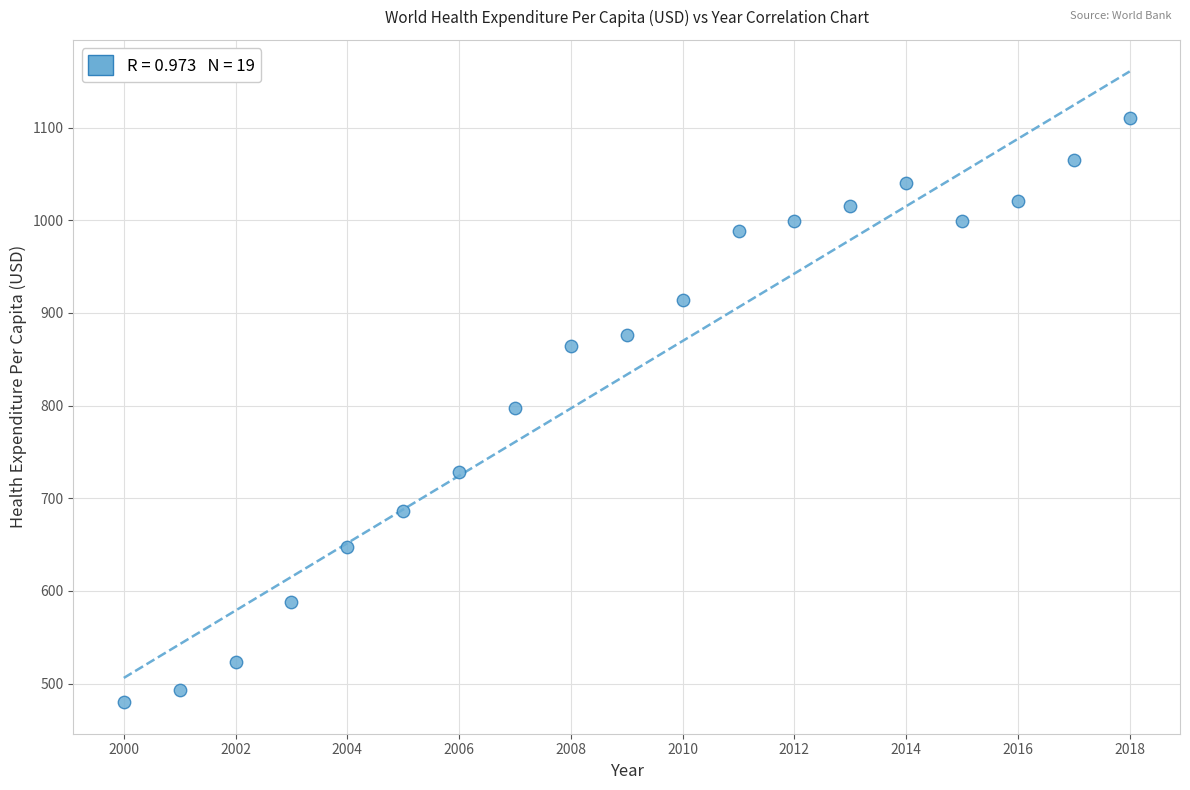

What is the range of Y values (max minus min)?

631.0